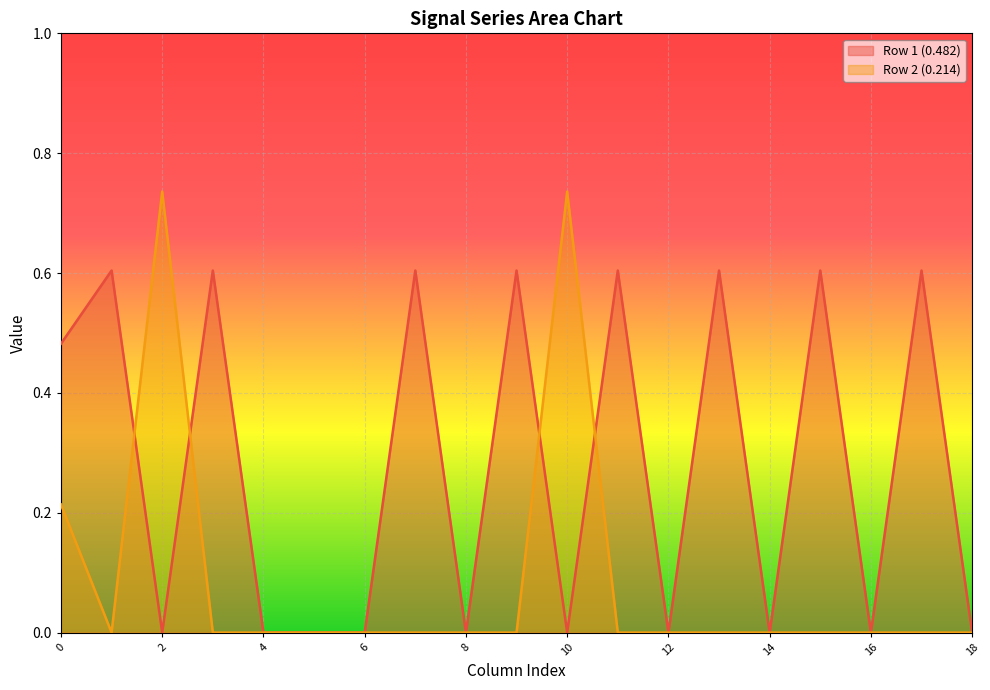

Does the chart display data point markers on the line(s)?

No